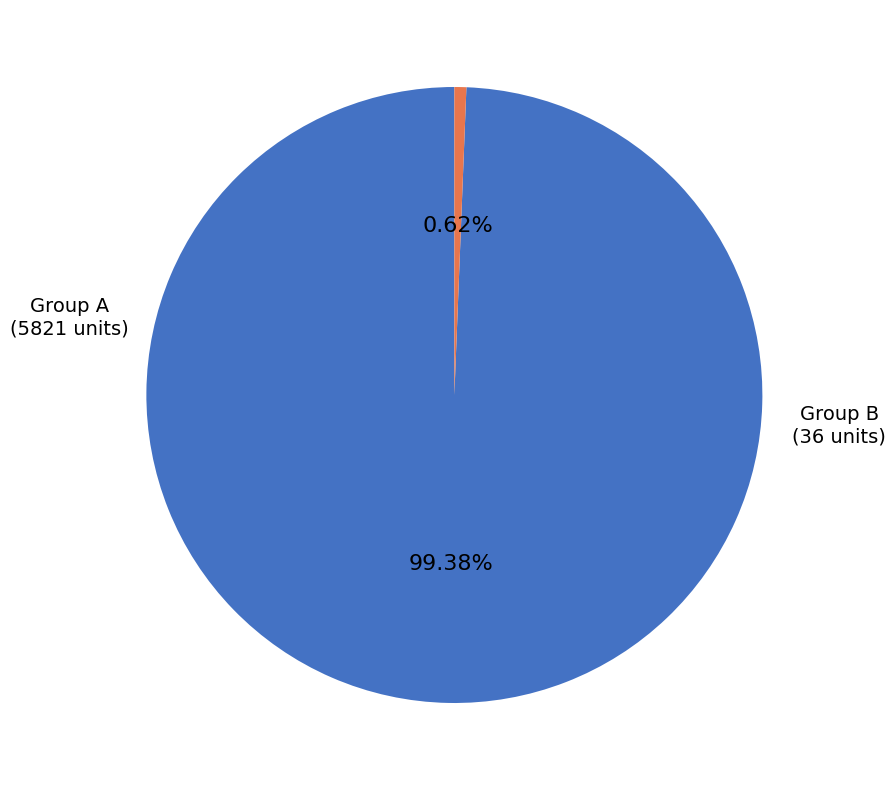

Is there any slice that represents more than half of the pie?

Yes